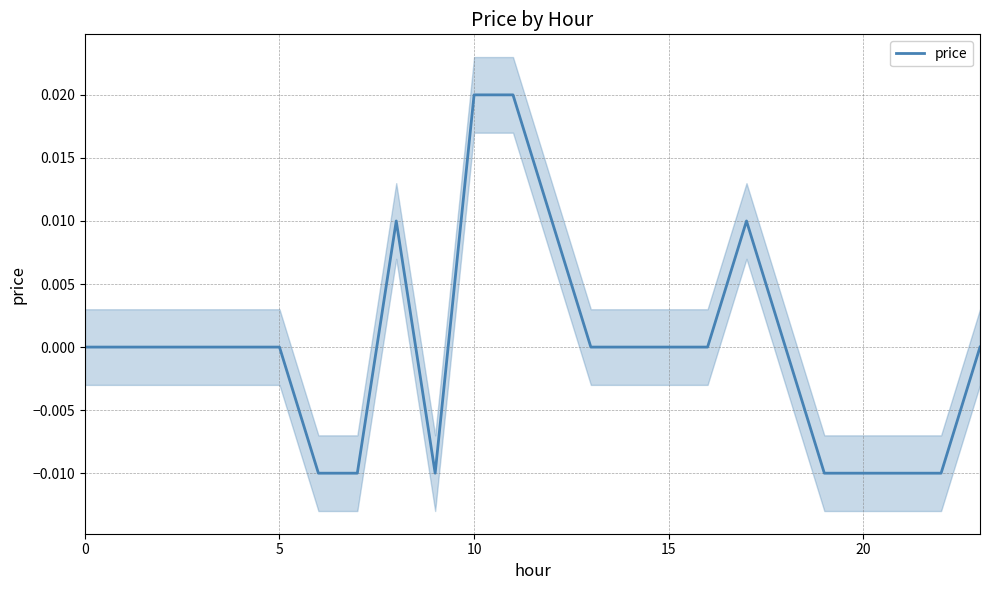

Which has a higher value, 18 or 20?

18